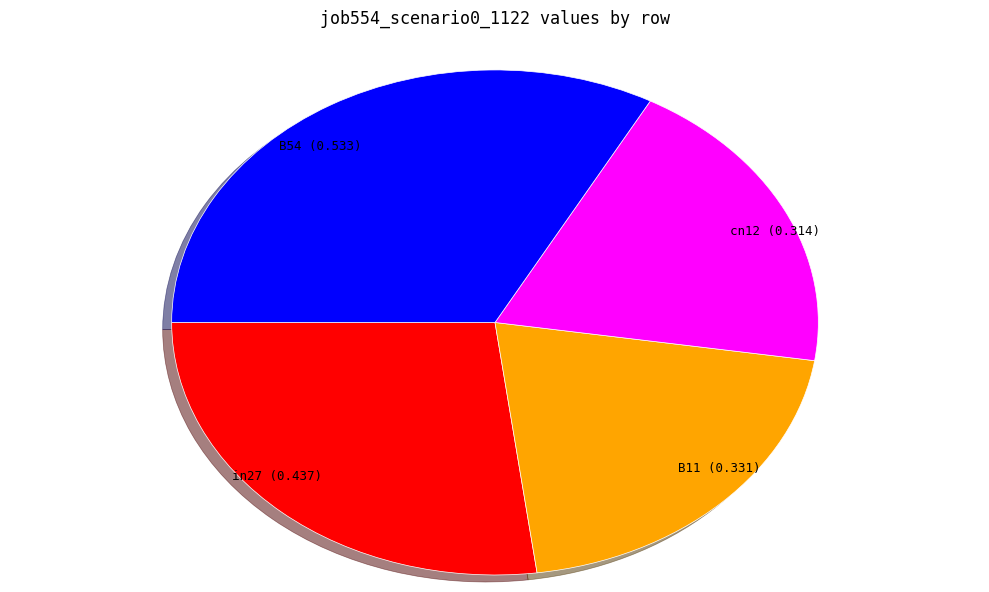

Is the sum of in27 and B54 greater than half?

Yes